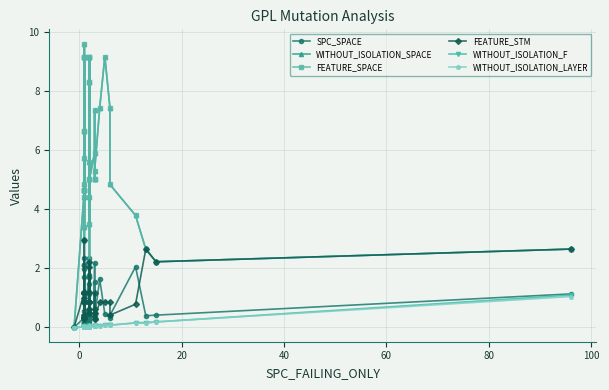

Reading left to right, what are all the values shown in this chart?

SPC_SPACE: 0.0	0.3	0.2	2.1	0.9	2.4	0.1	0.1	2.1	2.1	1.7	0.1	0.4	0.2	2.0	0.5	1.7	1.4	0.3	0.1	0.6	1.8	1.7	2.4	1.1	0.2	0.2	0.4	2.2	0.4	1.5	0.3	1.6	0.5	0.3	0.4	2.0	0.4	0.4	1.1
WITHOUT_ISOLATION_SPACE: 0.0	4.7	4.7	6.6	4.4	9.2	3.0	4.8	4.7	4.7	9.2	3.4	5.8	6.6	9.6	9.2	9.2	3.5	9.2	2.2	9.2	8.3	5.6	8.3	4.4	5.0	5.0	5.9	7.4	5.0	5.0	5.3	7.4	9.2	7.4	4.8	3.8	2.6	2.2	2.6
FEATURE_SPACE: 0.0	4.7	4.7	6.6	4.4	9.2	3.0	4.8	4.7	4.7	9.2	3.4	5.8	6.6	9.6	9.2	9.2	3.5	9.2	2.2	9.2	8.3	5.6	8.3	4.4	5.0	5.0	5.9	7.4	5.0	5.0	5.3	7.4	9.2	7.4	4.8	3.8	2.6	2.2	2.6
FEATURE_STM: 0.0	1.2	1.0	0.3	1.2	0.8	3.0	0.4	1.2	1.2	0.8	0.8	0.3	0.3	0.3	0.8	0.8	2.0	0.8	2.2	0.8	0.8	0.8	0.6	1.2	0.5	0.5	0.3	0.6	0.5	1.2	0.3	0.8	0.8	0.8	0.4	0.8	2.6	2.2	2.6
WITHOUT_ISOLATION_F: -0.0	0.0	0.0	0.0	0.0	0.0	0.0	0.0	0.0	0.0	0.0	0.0	0.0	0.0	0.0	0.0	0.0	0.0	0.0	0.0	0.0	0.0	0.0	0.0	0.0	0.0	0.0	0.0	0.0	0.1	0.0	0.1	0.0	0.1	0.1	0.1	0.1	0.2	0.2	1.1
WITHOUT_ISOLATION_LAYER: -0.0	0.0	0.0	0.0	0.0	0.0	0.0	0.0	0.0	0.0	0.0	0.0	0.0	0.0	0.0	0.0	0.0	0.0	0.0	0.0	0.0	0.0	0.0	0.0	0.0	0.0	0.0	0.0	0.0	0.1	0.0	0.1	0.0	0.1	0.1	0.1	0.1	0.1	0.2	1.0